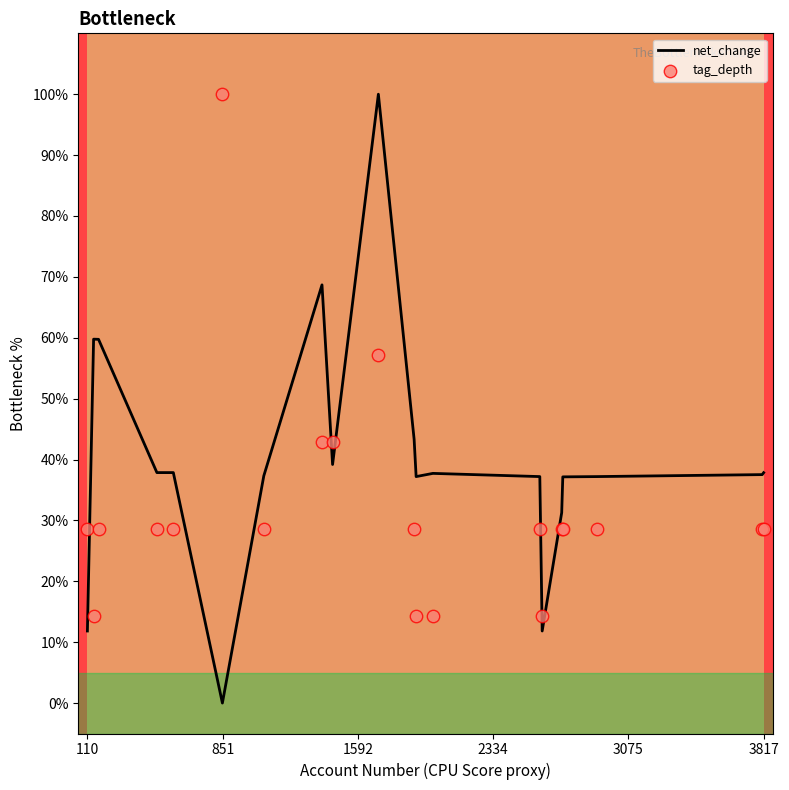

What are all the series names shown in the legend?

net_change, tag_depth